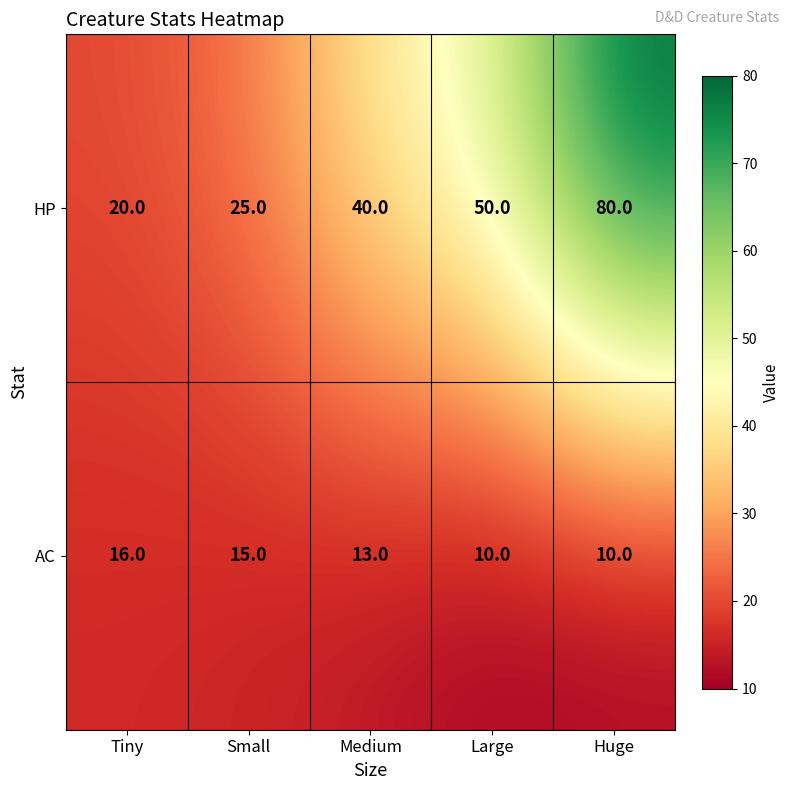

The value of HP at Tiny is 12. True or false?

False